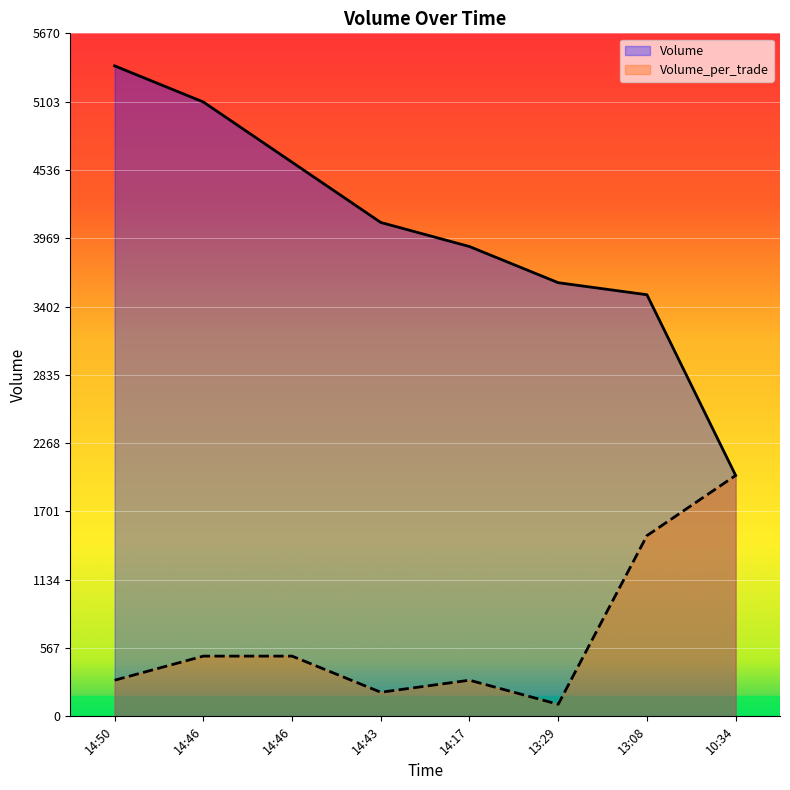

How many lines are shown in the chart?

2